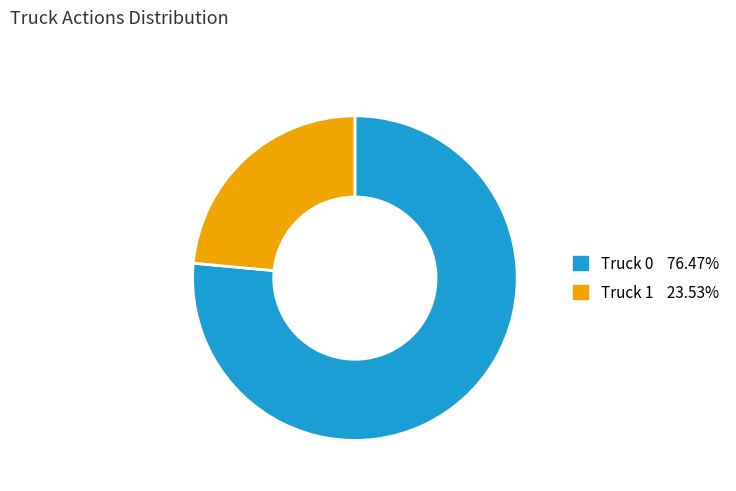

Combined, do Truck 1 and Truck 0 account for over 50%?

Yes